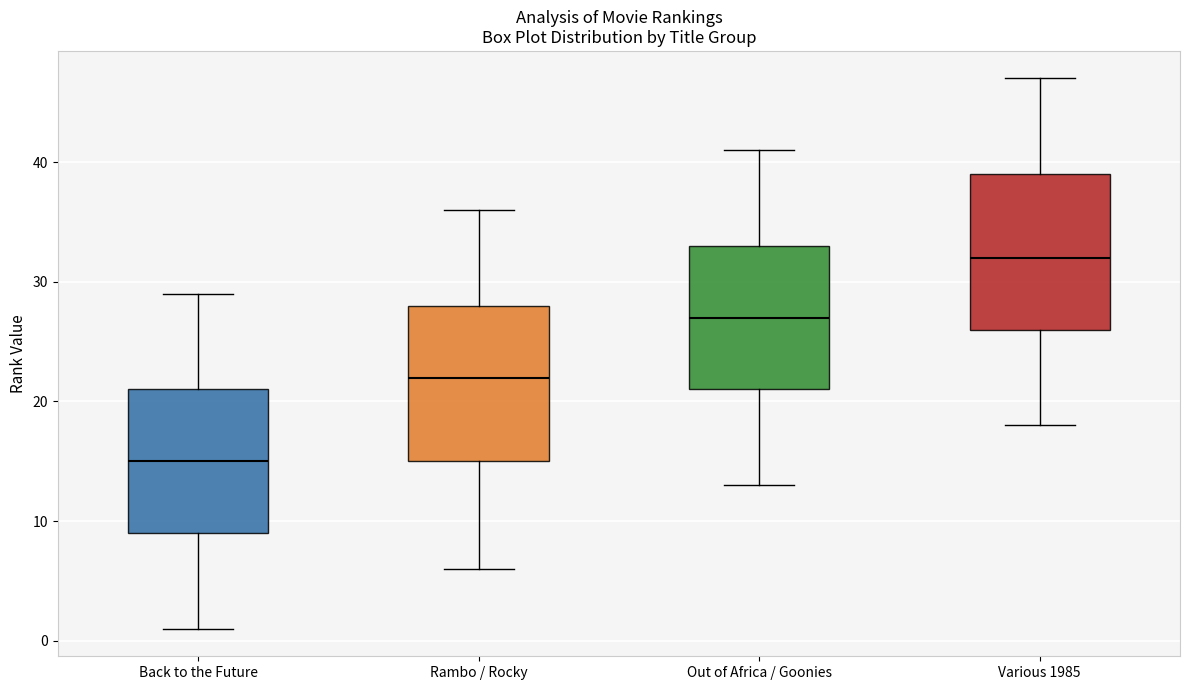

Where is the lower edge of the box for Rambo / Rocky on the y-axis? The values are not printed on the chart, so give them approximately, as read against the axis.

15